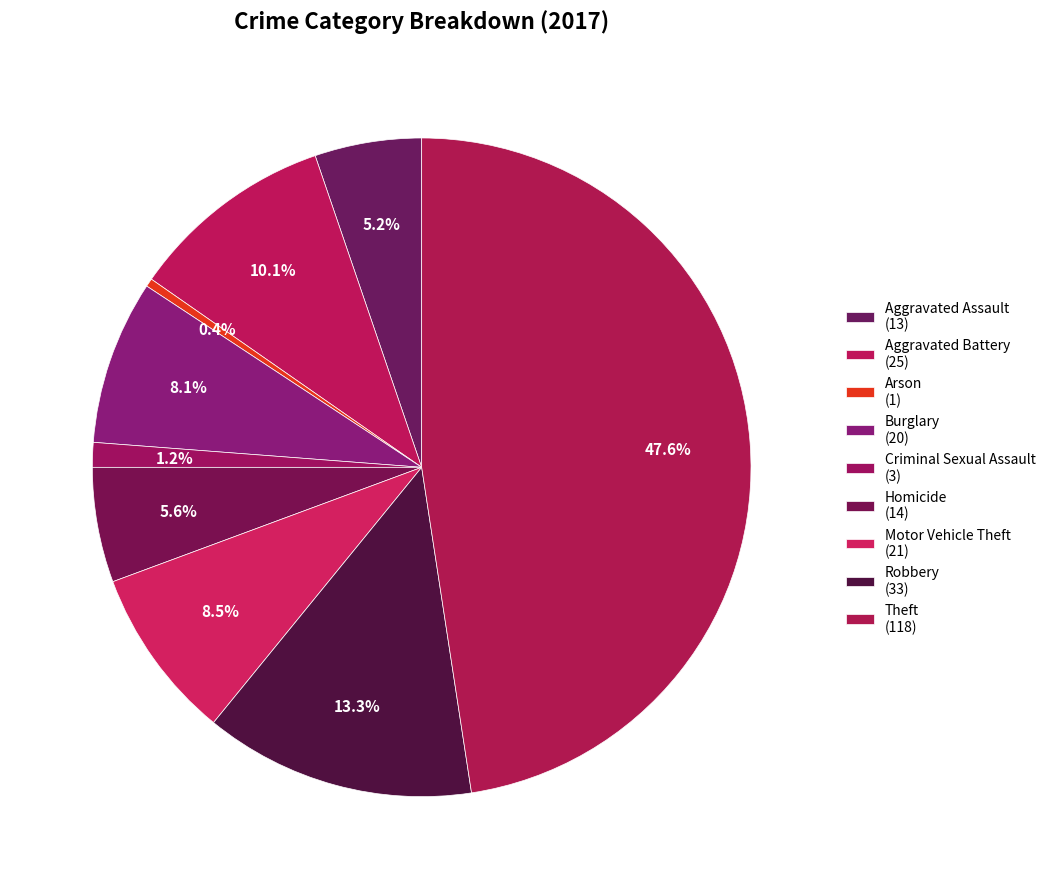

Do Aggravated Assault and Robbery together represent more than half of the pie?

No